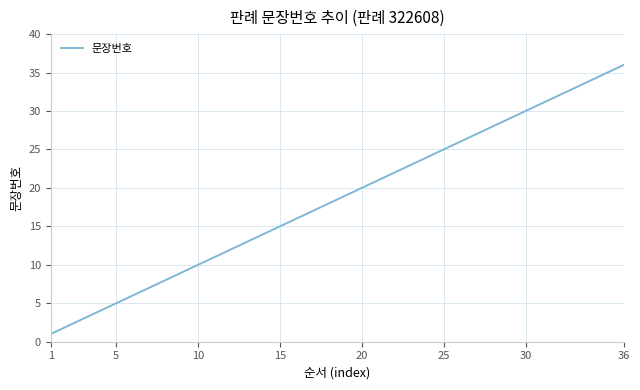

True or false: there are more than 0 points higher than both neighbors.

False